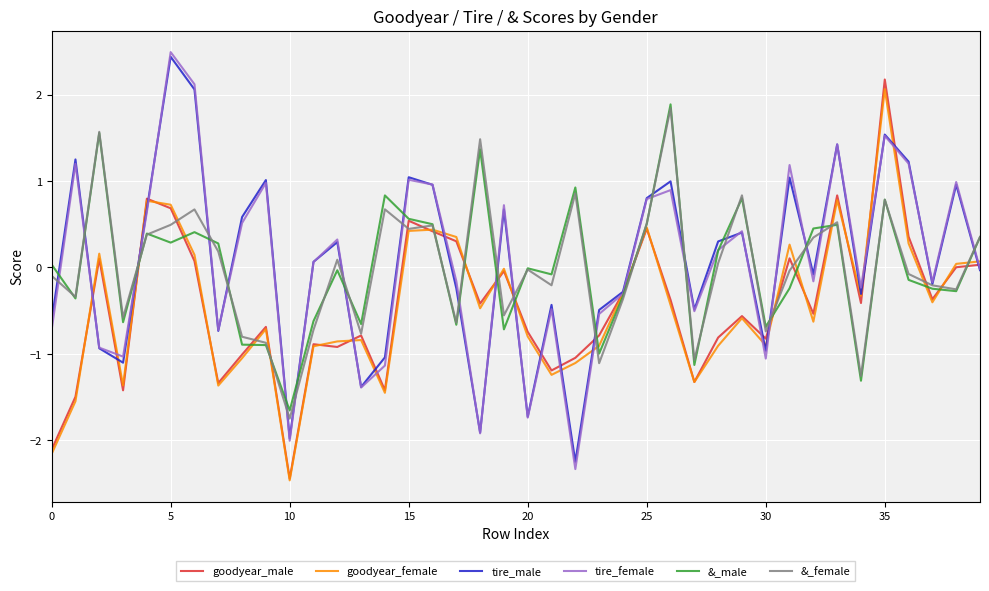

What is the smallest value displayed?

-2.5